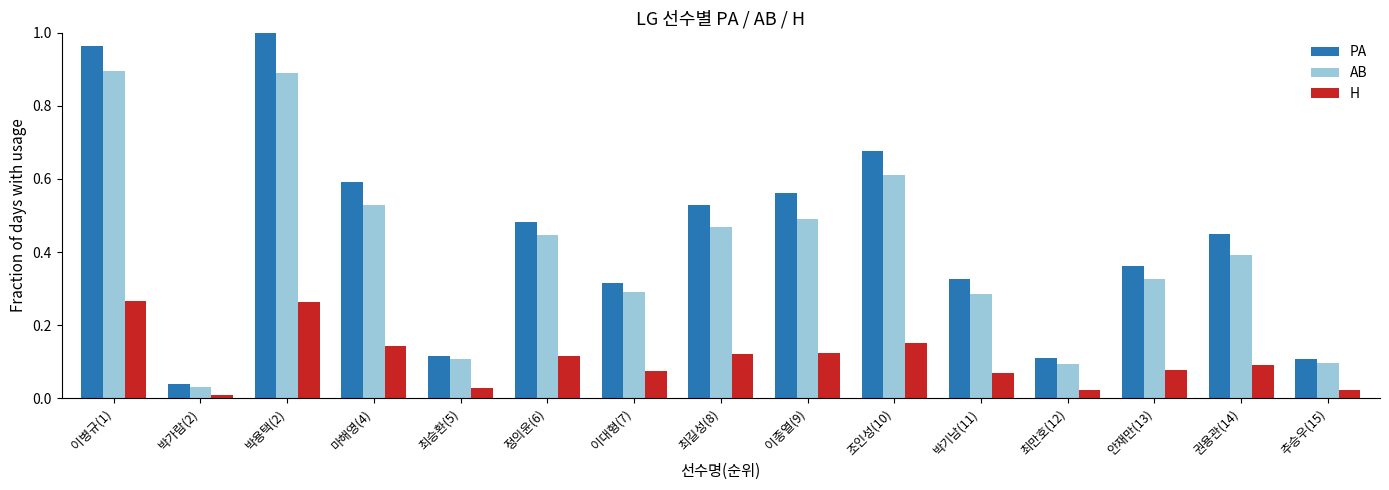

At which label does PA reach its minimum?

박가람(2)